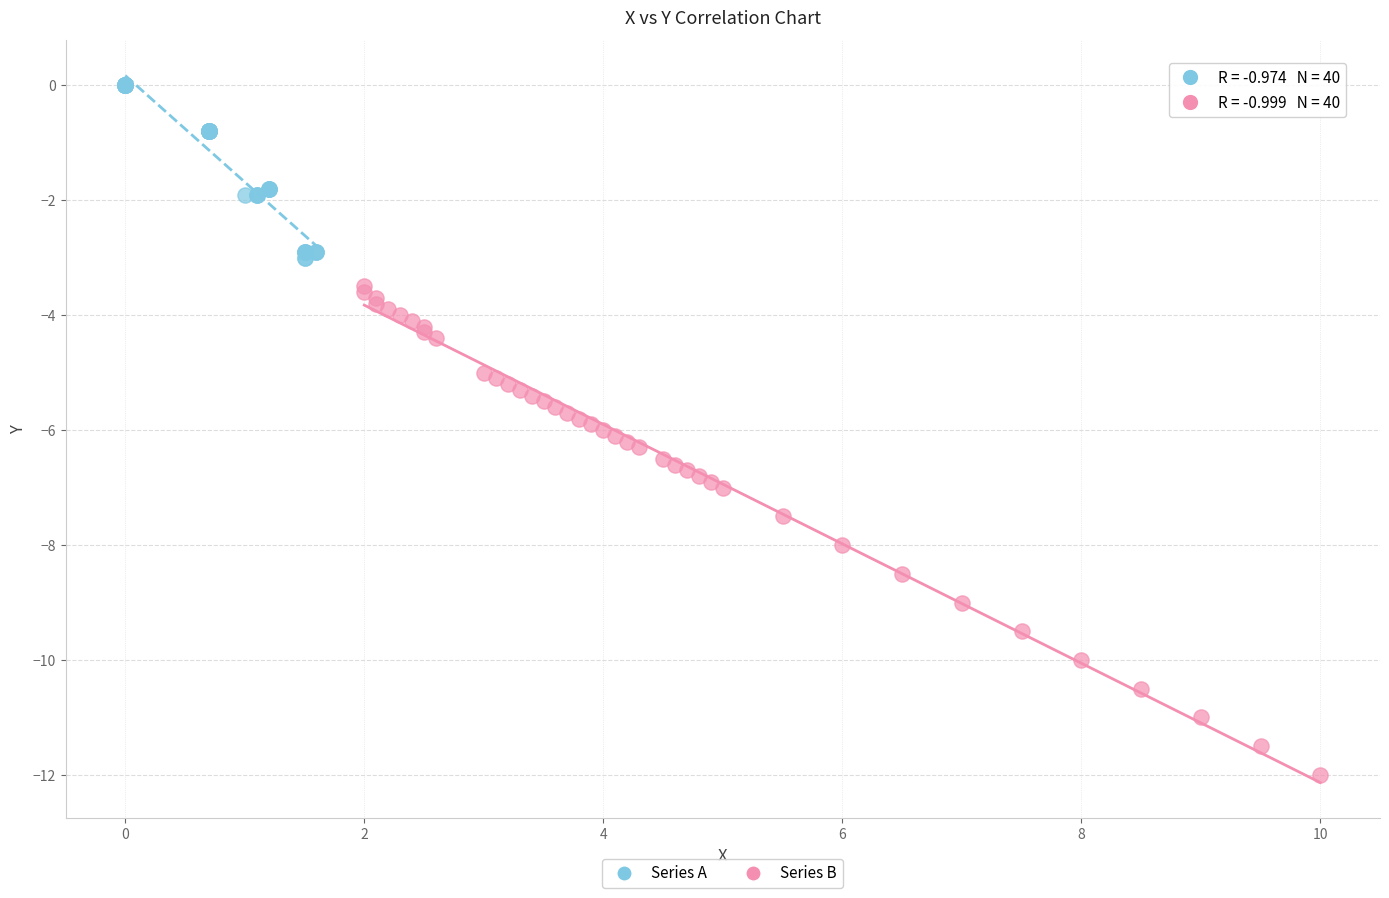

Which series has the largest Y range (max minus min)?

Series B